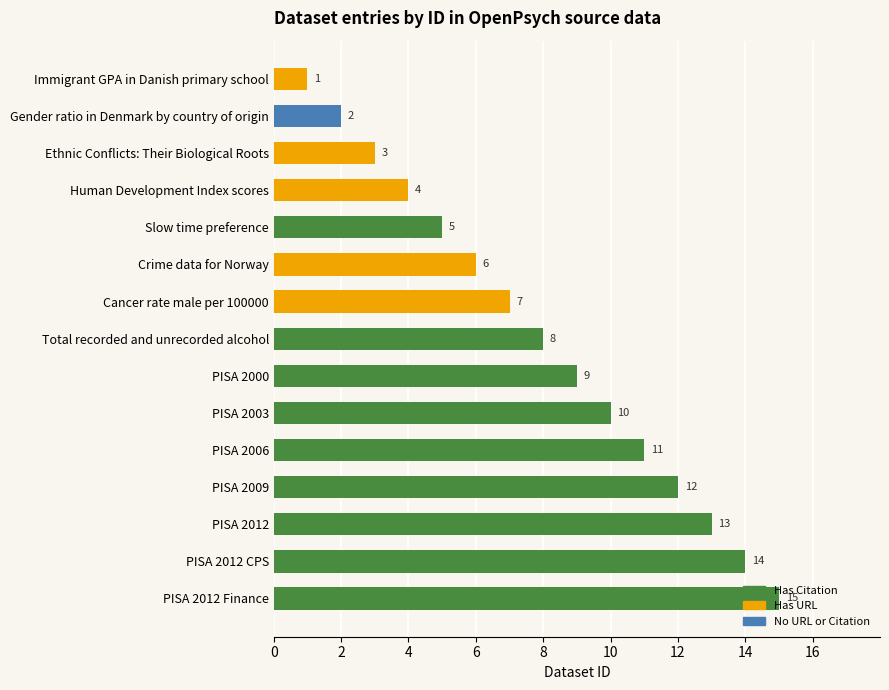

At which category does the chart reach its peak across all series?

PISA 2012 Finance